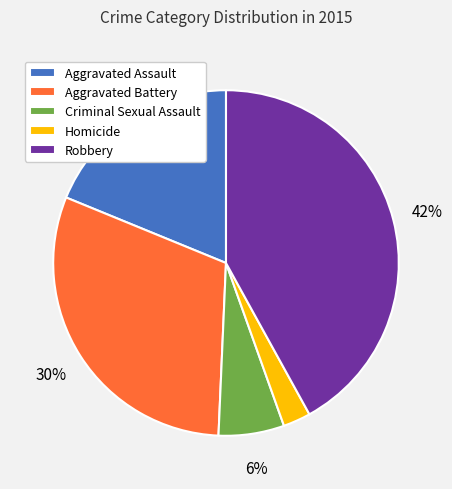

Approximately how many times larger is the value at Criminal Sexual Assault compared to Robbery?

0.1